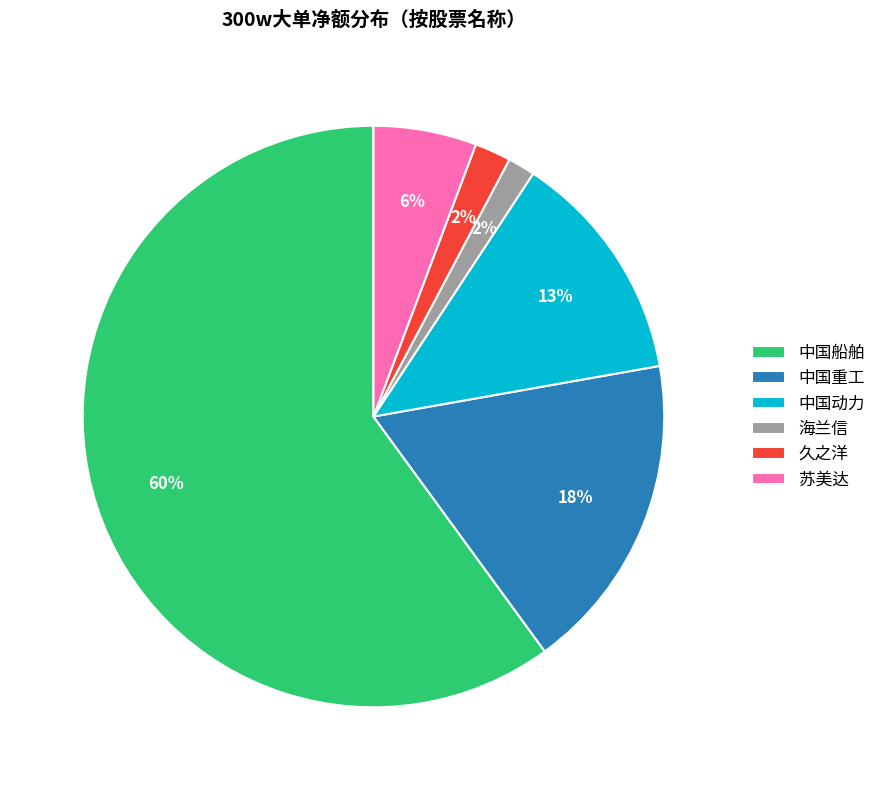

Is there a majority slice in this chart?

Yes